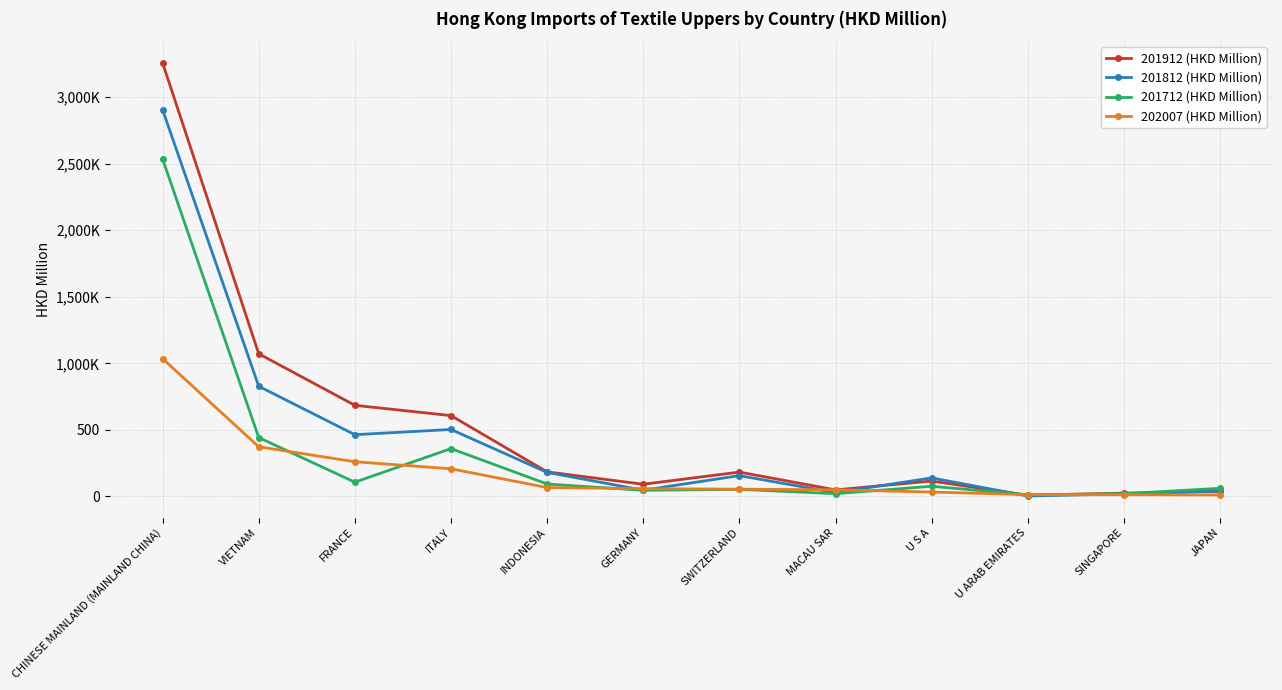

Reading left to right, transcribe all the data shown in this chart.

201912 (HKD Million): 3258.1	1072.0	684.8	607.4	184.5	91.6	183.0	49.1	115.8	8.8	24.7	37.9
201812 (HKD Million): 2905.1	827.8	464.0	503.2	180.5	47.0	156.4	28.4	139.4	3.1	19.1	41.6
201712 (HKD Million): 2535.6	442.5	107.1	359.4	93.5	46.1	53.2	20.7	76.4	12.2	20.6	61.1
202007 (HKD Million): 1035.4	373.1	260.8	207.8	66.8	58.7	54.6	49.7	33.1	13.4	13.0	11.1